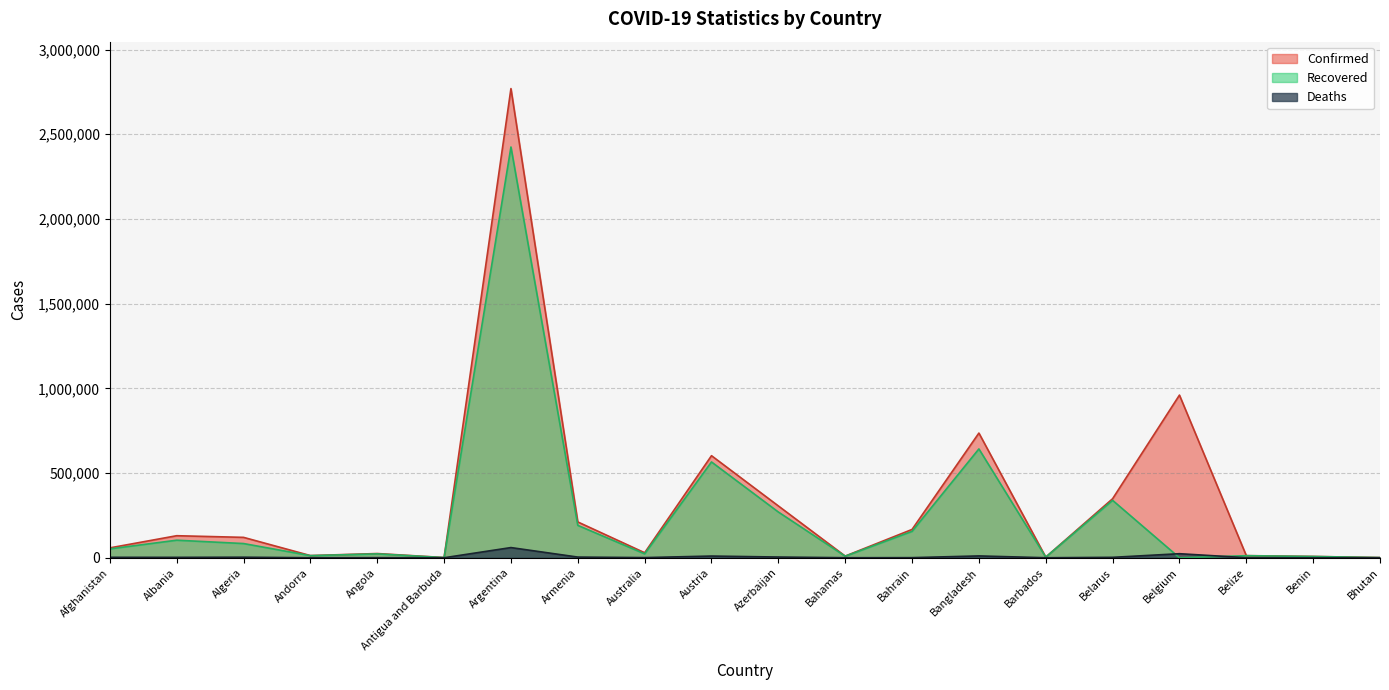

Where is the first local maximum for Recovered?

Albania